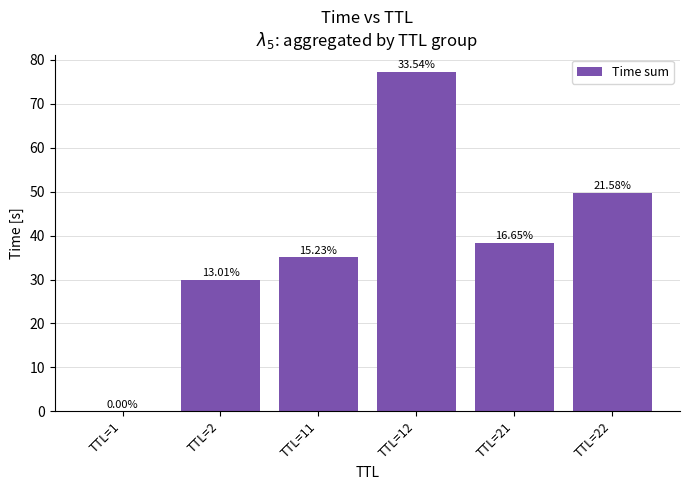

What is the ratio of the value at TTL=12 to the value at TTL=11?

2.2